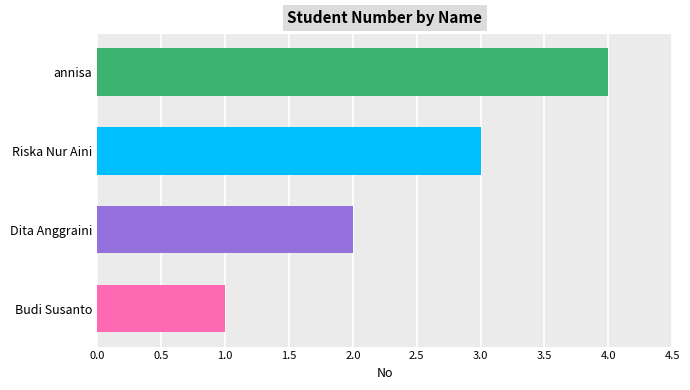

True or false: the data shows 4 at Dita Anggraini.

False